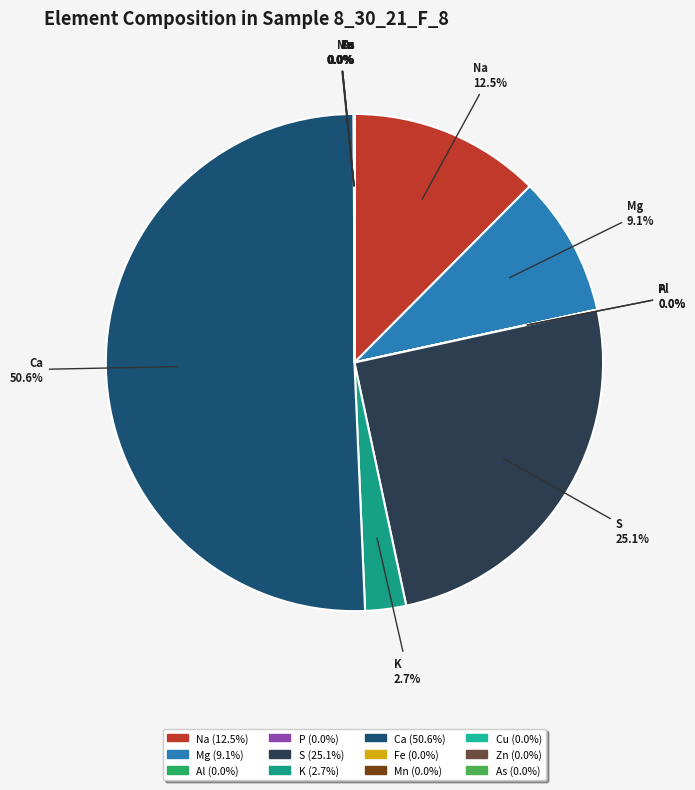

What is the majority slice?

Ca